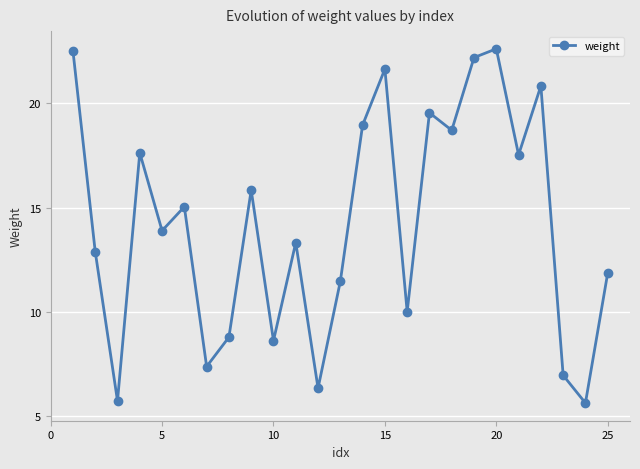

How many points are higher than both their immediate neighbors (excluding endpoints)?

8